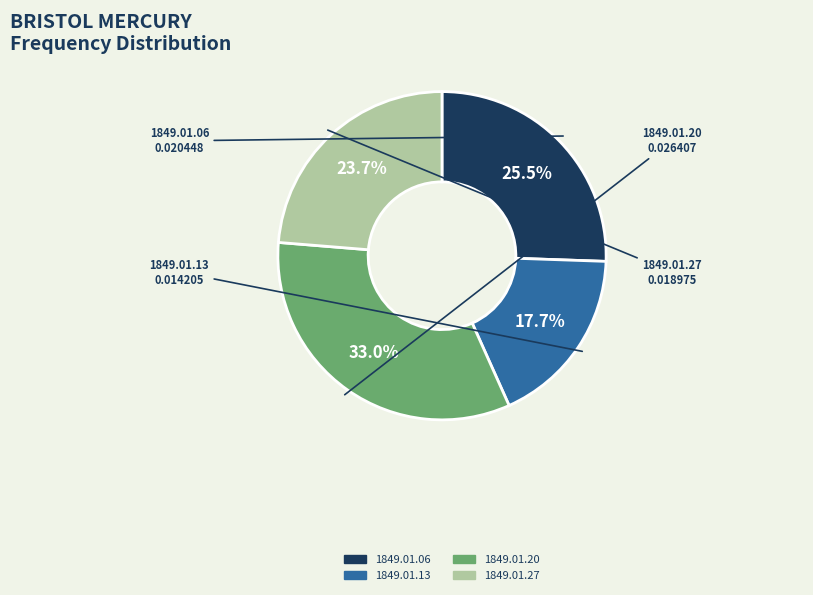

Combined, do 1849.01.27 and 1849.01.20 account for over 50%?

Yes